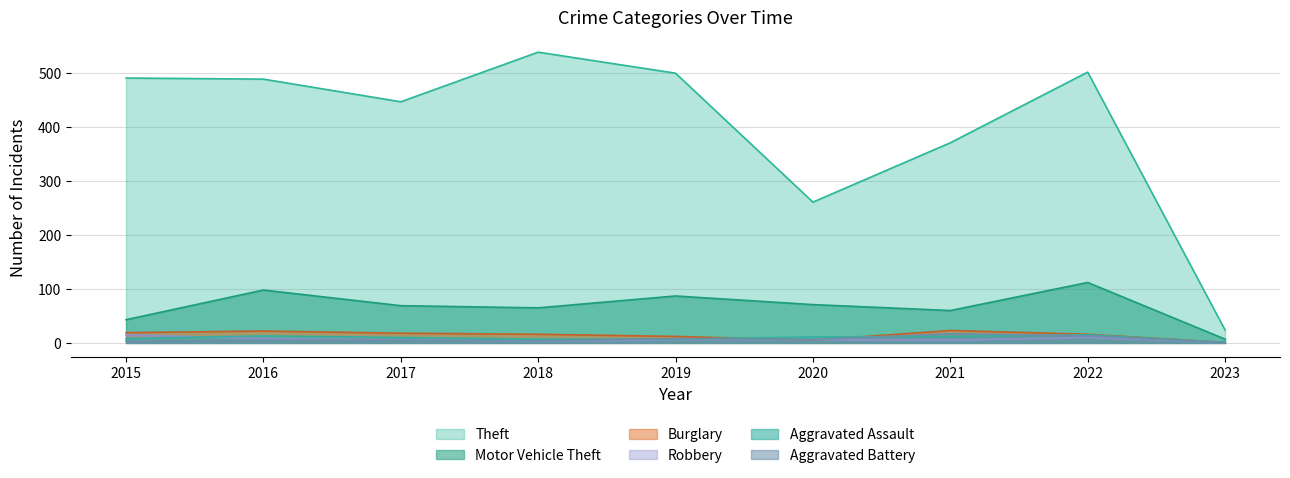

Which series ends up on top after the final intersection of Burglary and Aggravated Assault?

Burglary